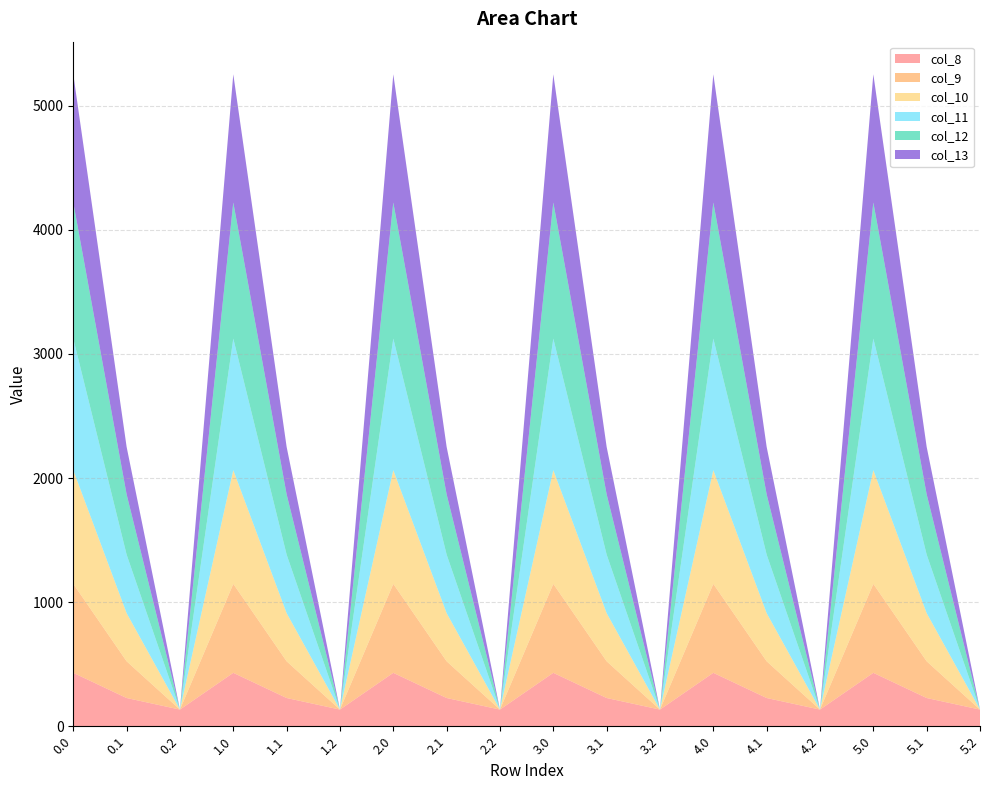

Reading right to left, what are all the values shown in this chart?

col_8: 5.2=134.2	5.1=227.5	5.0=430.3	4.2=134.2	4.1=227.5	4.0=430.3	3.2=134.2	3.1=227.5	3.0=430.3	2.2=134.2	2.1=227.5	2.0=430.3	1.2=134.2	1.1=227.5	1.0=430.3	0.2=134.2	0.1=227.5	0.0=430.3
col_9: 5.2=0.0	5.1=295.9	5.0=716.9	4.2=0.0	4.1=295.9	4.0=716.9	3.2=0.0	3.1=295.9	3.0=716.9	2.2=0.0	2.1=295.9	2.0=716.9	1.2=0.0	1.1=295.9	1.0=716.9	0.2=0.0	0.1=295.9	0.0=716.9
col_10: 5.2=0.0	5.1=388.1	5.0=916.2	4.2=0.0	4.1=388.1	4.0=916.2	3.2=0.0	3.1=388.1	3.0=916.2	2.2=0.0	2.1=388.1	2.0=916.2	1.2=0.0	1.1=388.1	1.0=916.2	0.2=0.0	0.1=388.1	0.0=916.2
col_11: 5.2=0.0	5.1=471.7	5.0=1060.3	4.2=0.0	4.1=471.7	4.0=1060.3	3.2=0.0	3.1=471.7	3.0=1060.3	2.2=0.0	2.1=471.7	2.0=1060.3	1.2=0.0	1.1=471.7	1.0=1060.3	0.2=0.0	0.1=471.7	0.0=1060.3
col_12: 5.2=0.0	5.1=485.4	5.0=1096.7	4.2=0.0	4.1=485.4	4.0=1096.7	3.2=0.0	3.1=485.4	3.0=1096.7	2.2=0.0	2.1=485.4	2.0=1096.7	1.2=0.0	1.1=485.4	1.0=1096.7	0.2=0.0	0.1=485.4	0.0=1096.7
col_13: 5.2=0.0	5.1=382.7	5.0=1032.9	4.2=0.0	4.1=382.7	4.0=1032.9	3.2=0.0	3.1=382.7	3.0=1032.9	2.2=0.0	2.1=382.7	2.0=1032.9	1.2=0.0	1.1=382.7	1.0=1032.9	0.2=0.0	0.1=382.7	0.0=1032.9